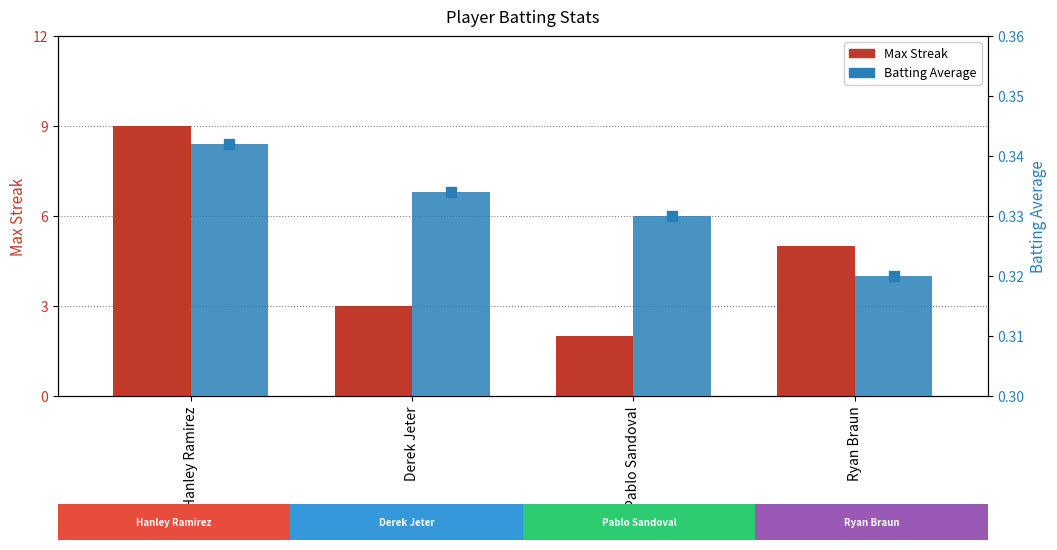

Which series has the largest total across all categories?

Max Streak